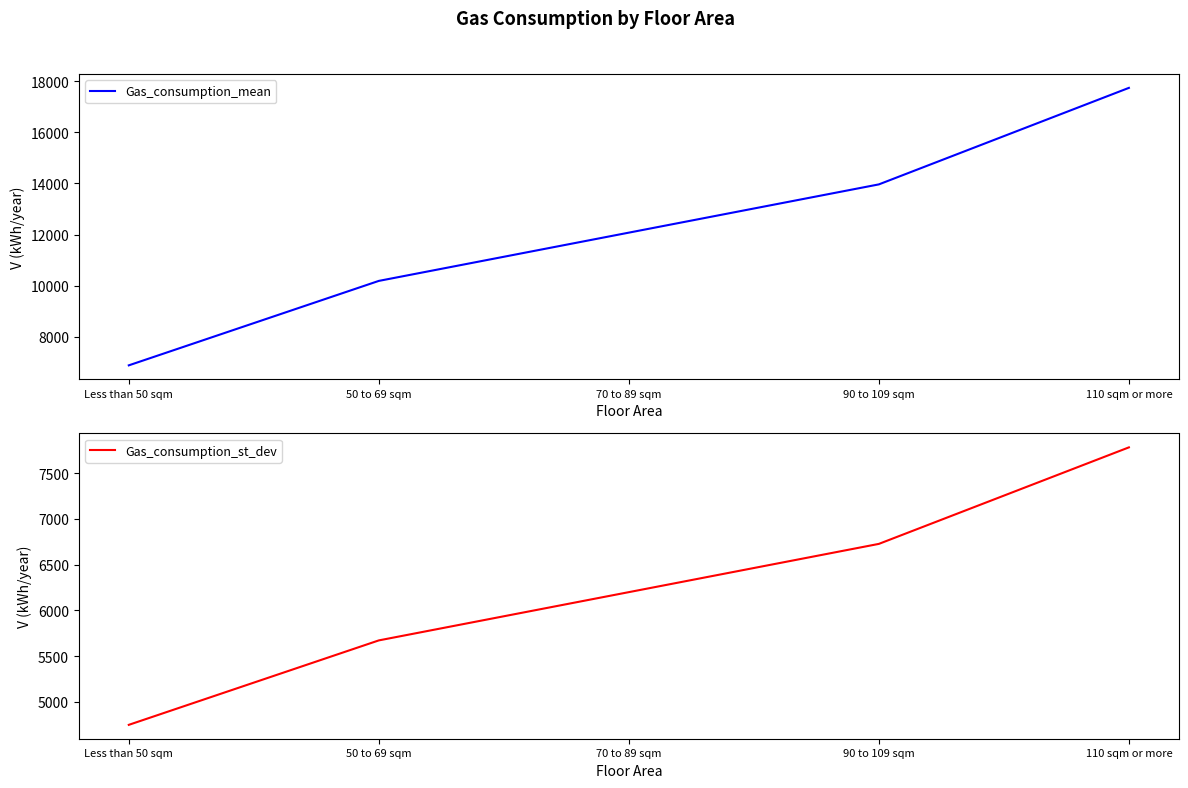

Rank the series by their maximum value, from lowest to highest.

Gas_consumption_st_dev, Gas_consumption_mean